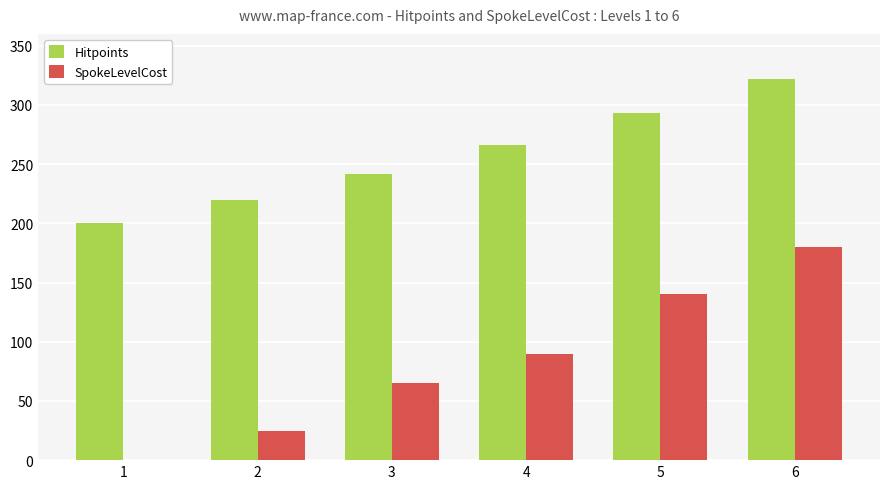

How many groups of bars are there?

6